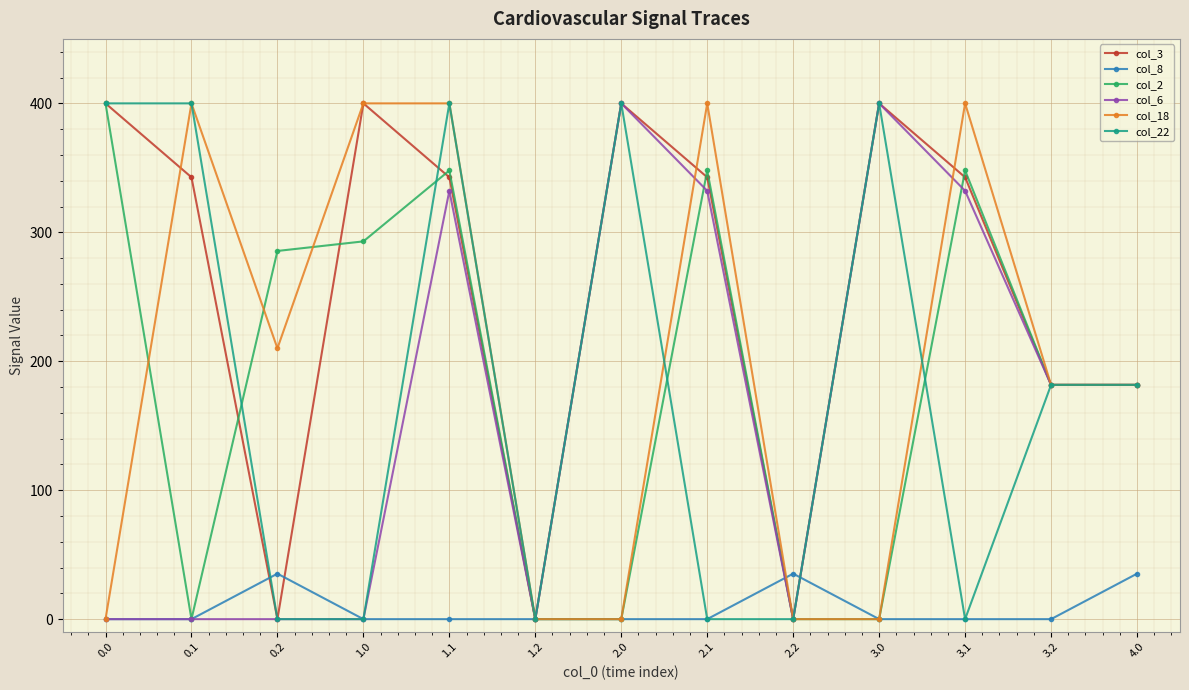

What is the difference between the highest and lowest values at 0.2?

285.5